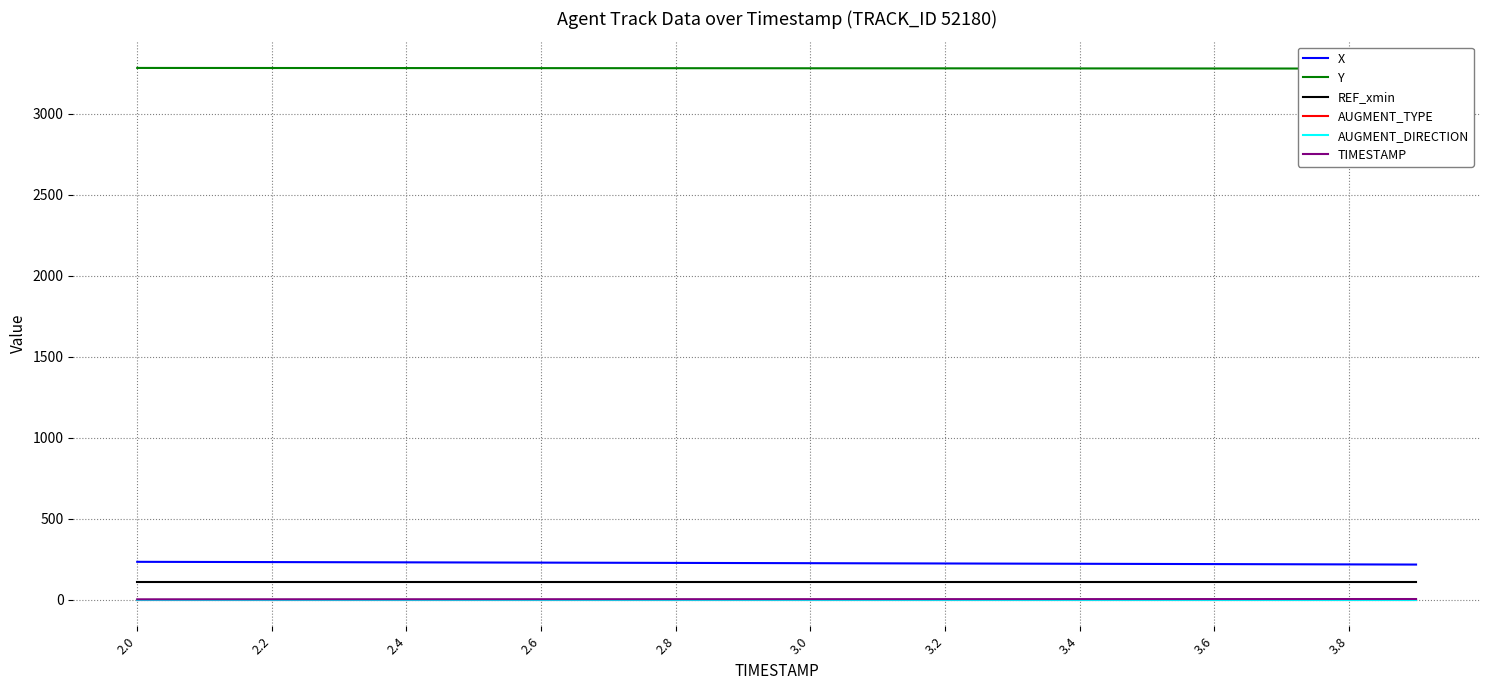

True or false: Y and X intersect in this chart.

False